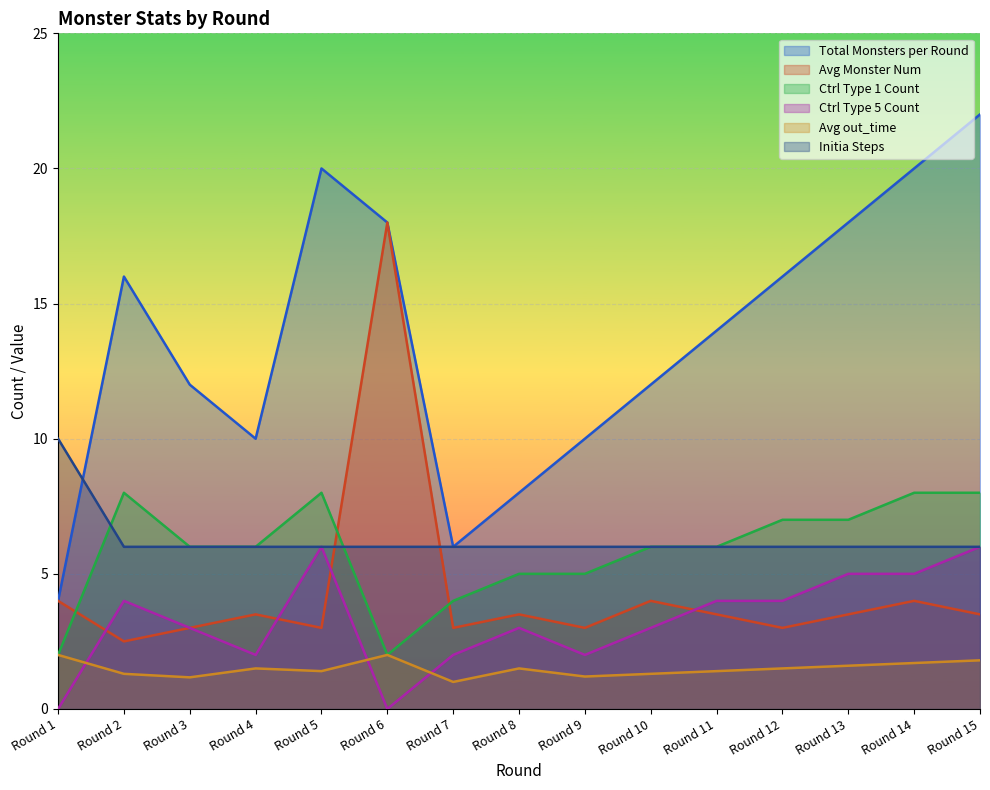

At which category does the chart reach its peak across all series?

Round 15